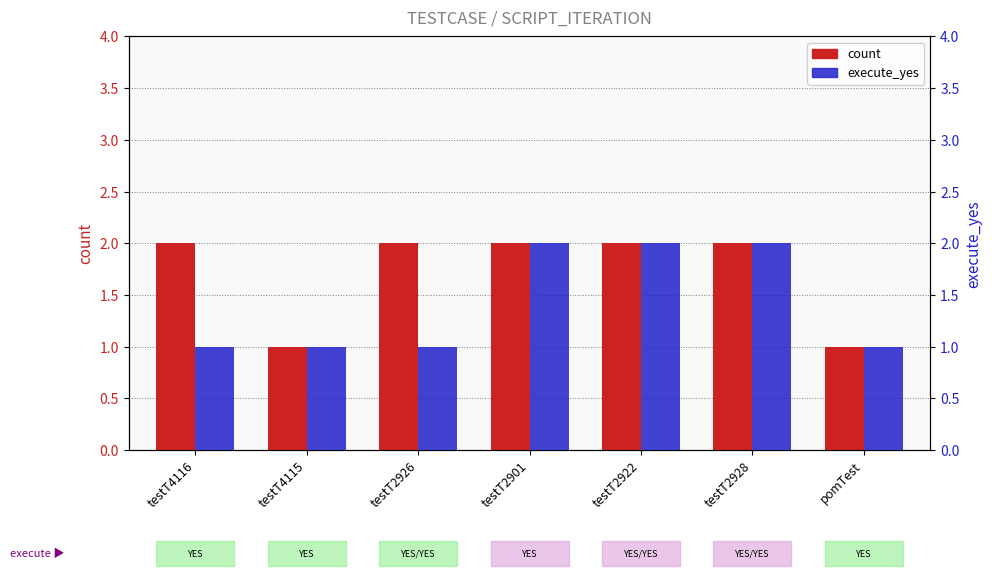

At which category is the sum across all series the highest?

testT2901